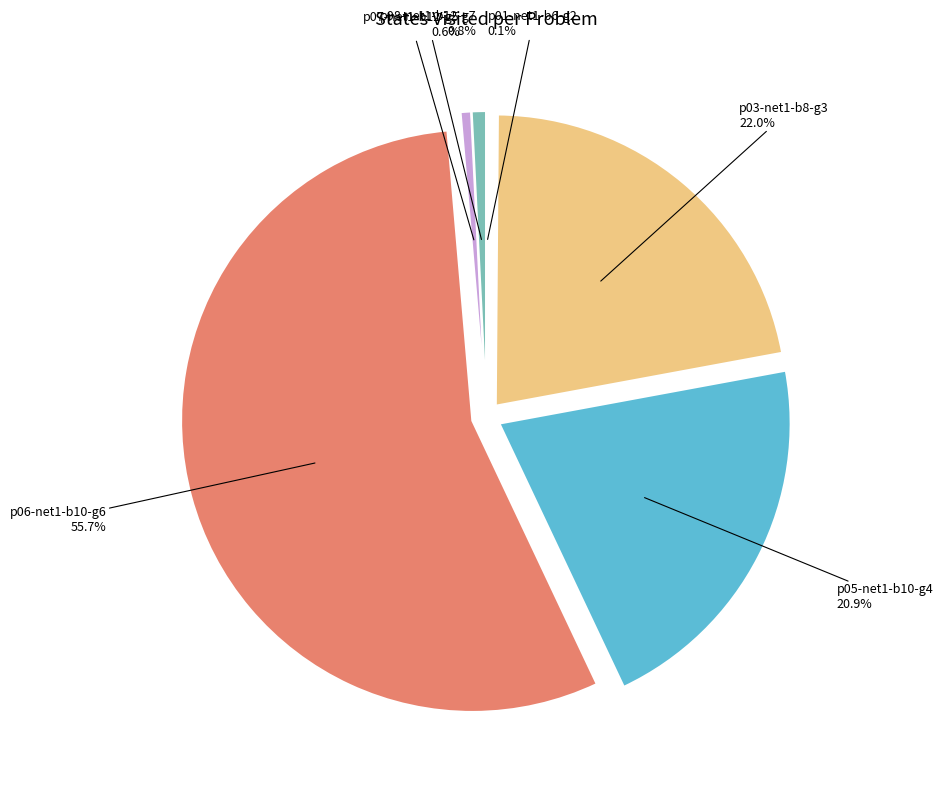

Which category has the biggest portion of the pie?

p06-net1-b10-g6